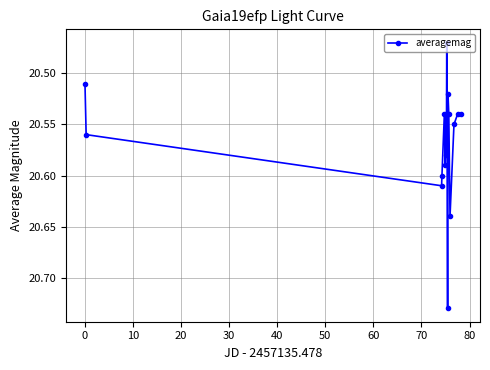

What is the difference between the maximum and minimum values?

0.3